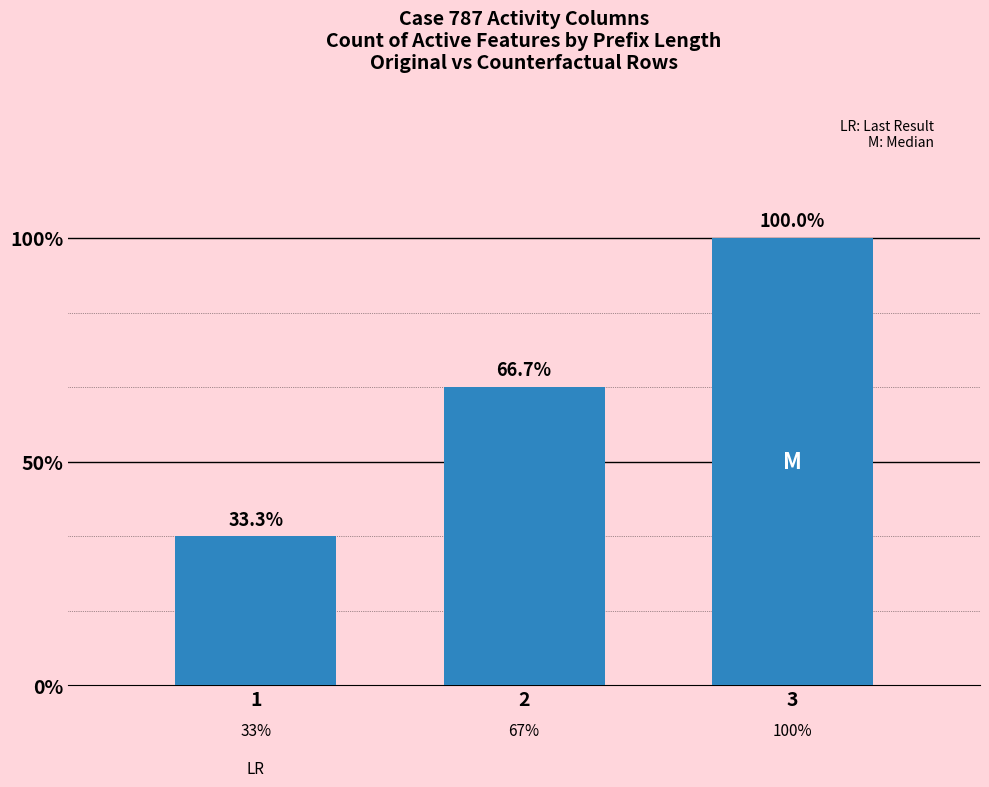

The value at 2 is 2. True or false?

True